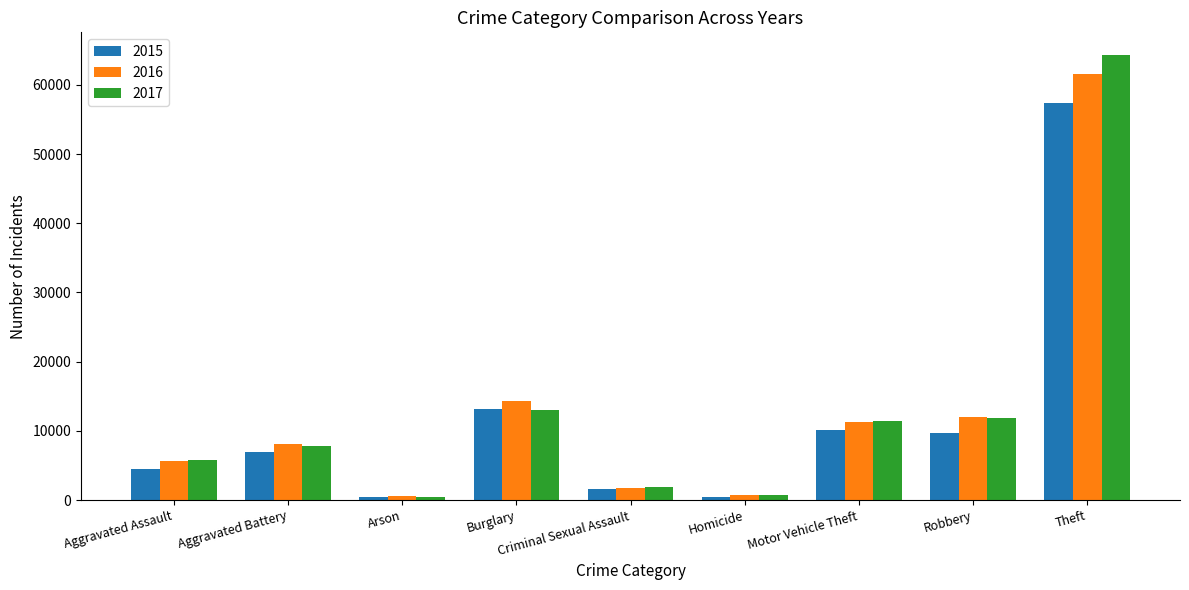

The 2017 series shows 1926 at Criminal Sexual Assault. True or false?

True